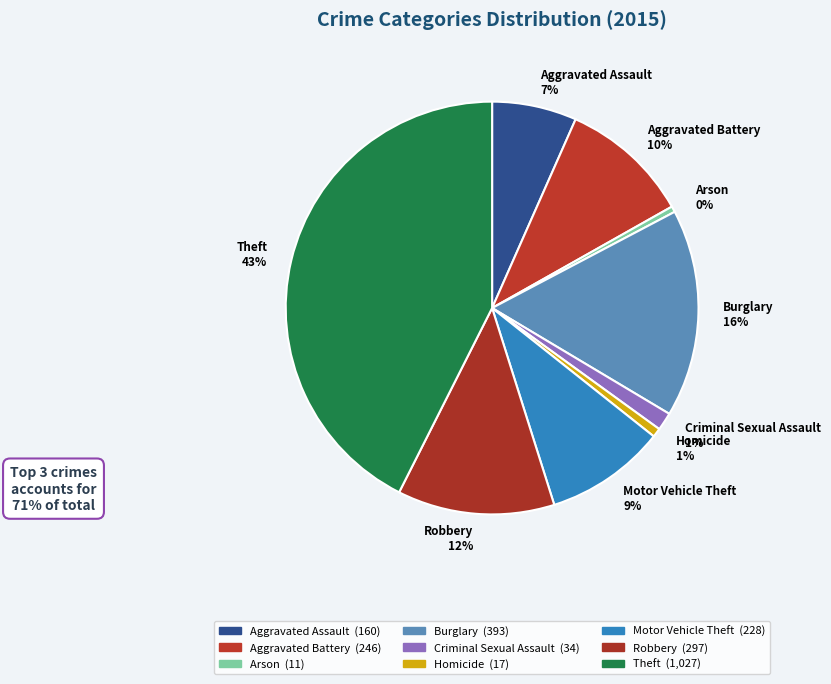

Which slice is the largest?

Theft